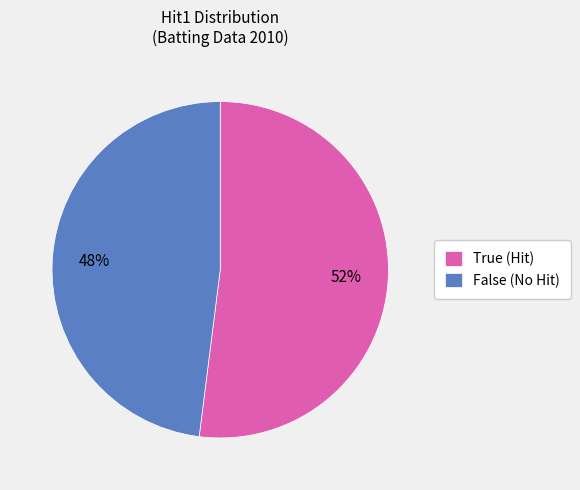

To the nearest percent, what portion does True represent?

52%